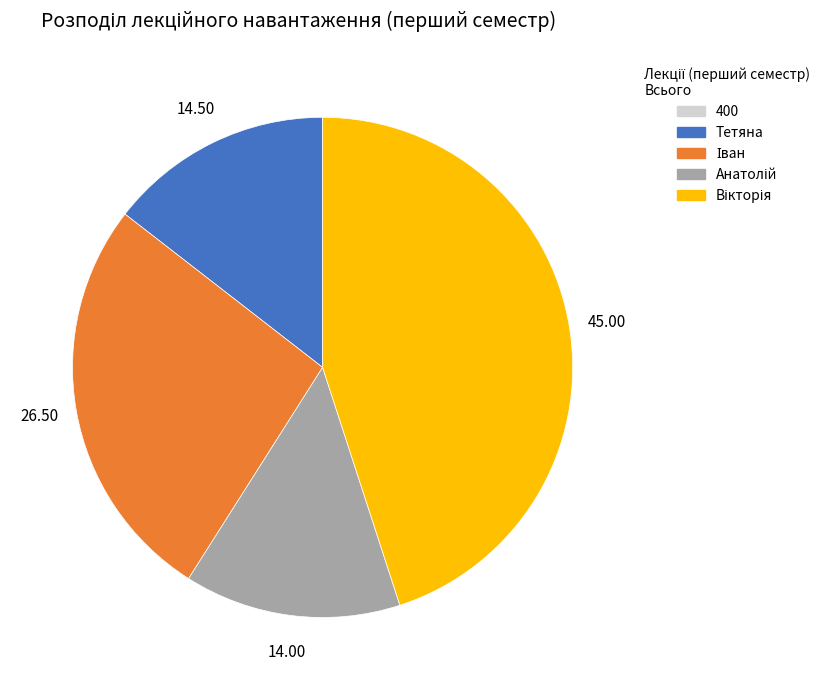

Does any single category account for the majority?

No